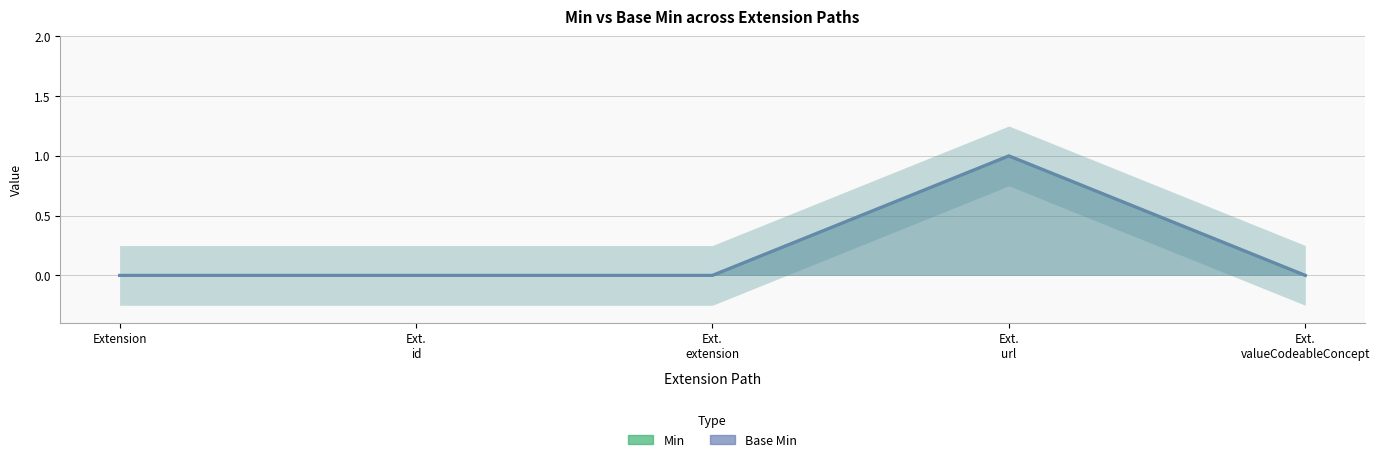

Which label corresponds to the smallest value in the chart?

Extension